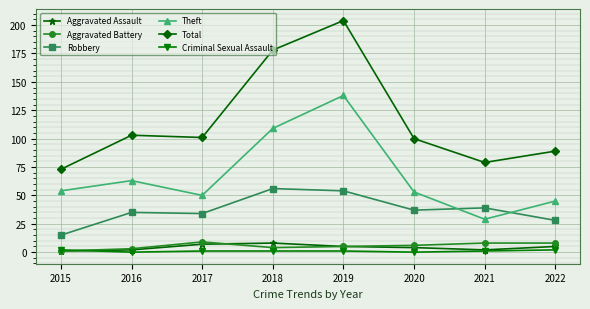

What is the difference between the highest and lowest values at 2018?

177